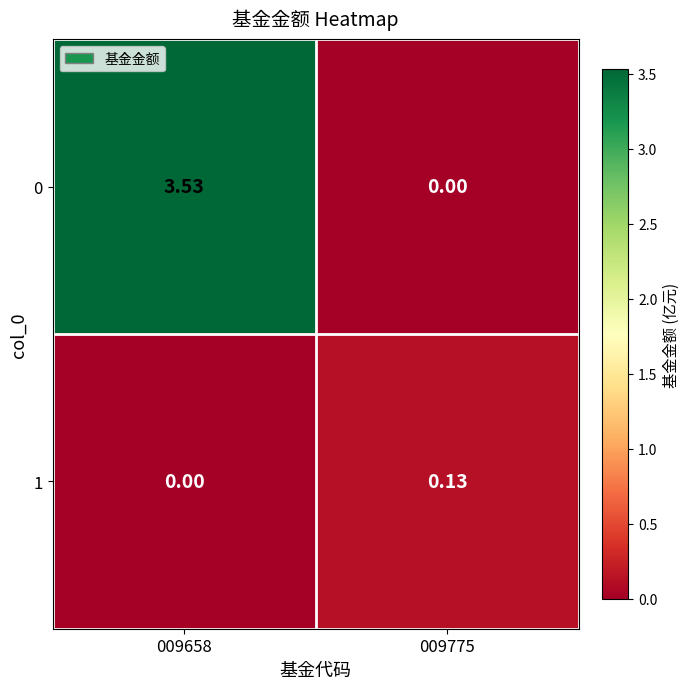

How many series are shown in this chart?

2